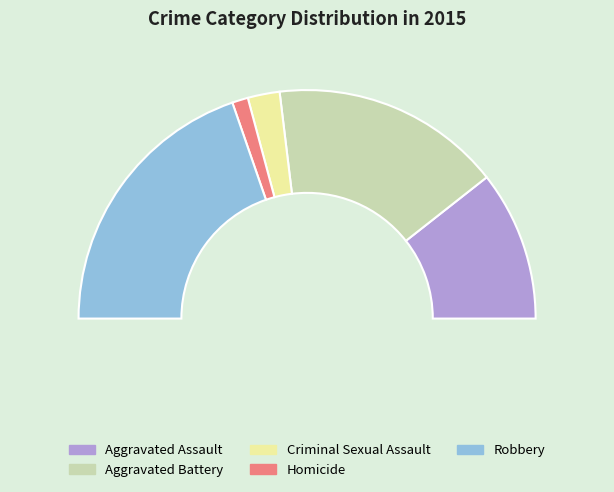

To the nearest percent, what is the difference between the Aggravated Assault and Aggravated Battery slice percentages?

11%